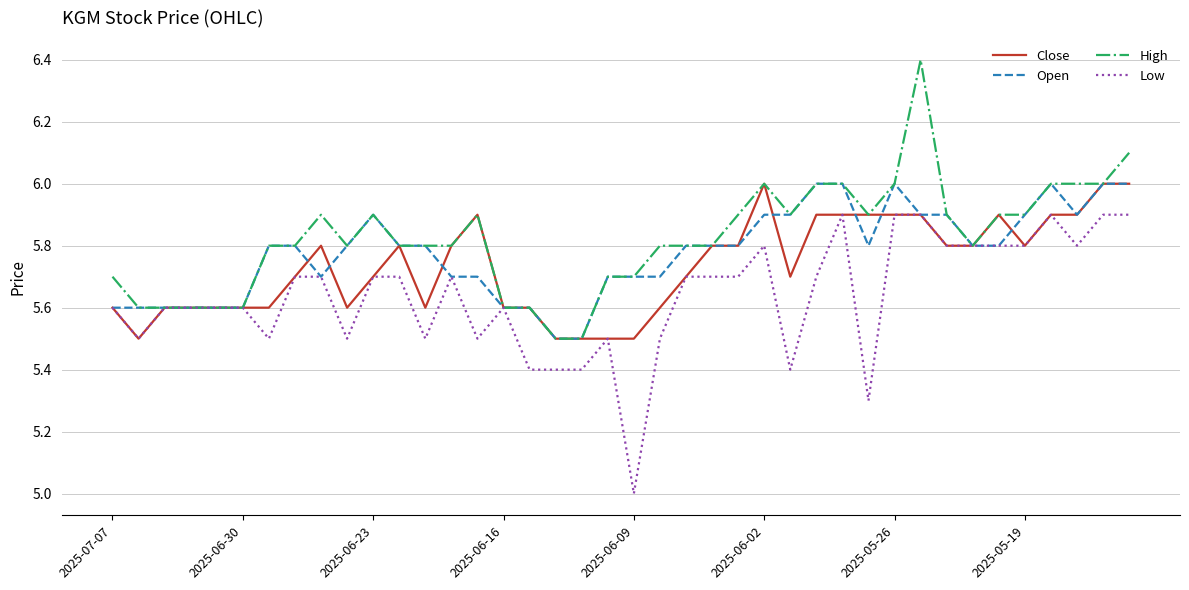

Reading right to left, list all the values displayed in this chart.

Close: 6.0	6.0	5.9	5.9	5.8	5.9	5.8	5.8	5.9	5.9	5.9	5.9	5.9	5.7	6.0	5.8	5.8	5.7	5.6	5.5	5.5	5.5	5.5	5.6	5.6	5.9	5.8	5.6	5.8	5.7	5.6	5.8	5.7	5.6	5.6	5.6	5.6	5.6	5.5	5.6
Open: 6.0	6.0	5.9	6.0	5.9	5.8	5.8	5.9	5.9	6.0	5.8	6.0	6.0	5.9	5.9	5.8	5.8	5.8	5.7	5.7	5.7	5.5	5.5	5.6	5.6	5.7	5.7	5.8	5.8	5.9	5.8	5.7	5.8	5.8	5.6	5.6	5.6	5.6	5.6	5.6
High: 6.1	6.0	6.0	6.0	5.9	5.9	5.8	5.9	6.4	6.0	5.9	6.0	6.0	5.9	6.0	5.9	5.8	5.8	5.8	5.7	5.7	5.5	5.5	5.6	5.6	5.9	5.8	5.8	5.8	5.9	5.8	5.9	5.8	5.8	5.6	5.6	5.6	5.6	5.6	5.7
Low: 5.9	5.9	5.8	5.9	5.8	5.8	5.8	5.8	5.9	5.9	5.3	5.9	5.7	5.4	5.8	5.7	5.7	5.7	5.5	5.0	5.5	5.4	5.4	5.4	5.6	5.5	5.7	5.5	5.7	5.7	5.5	5.7	5.7	5.5	5.6	5.6	5.6	5.6	5.5	5.6